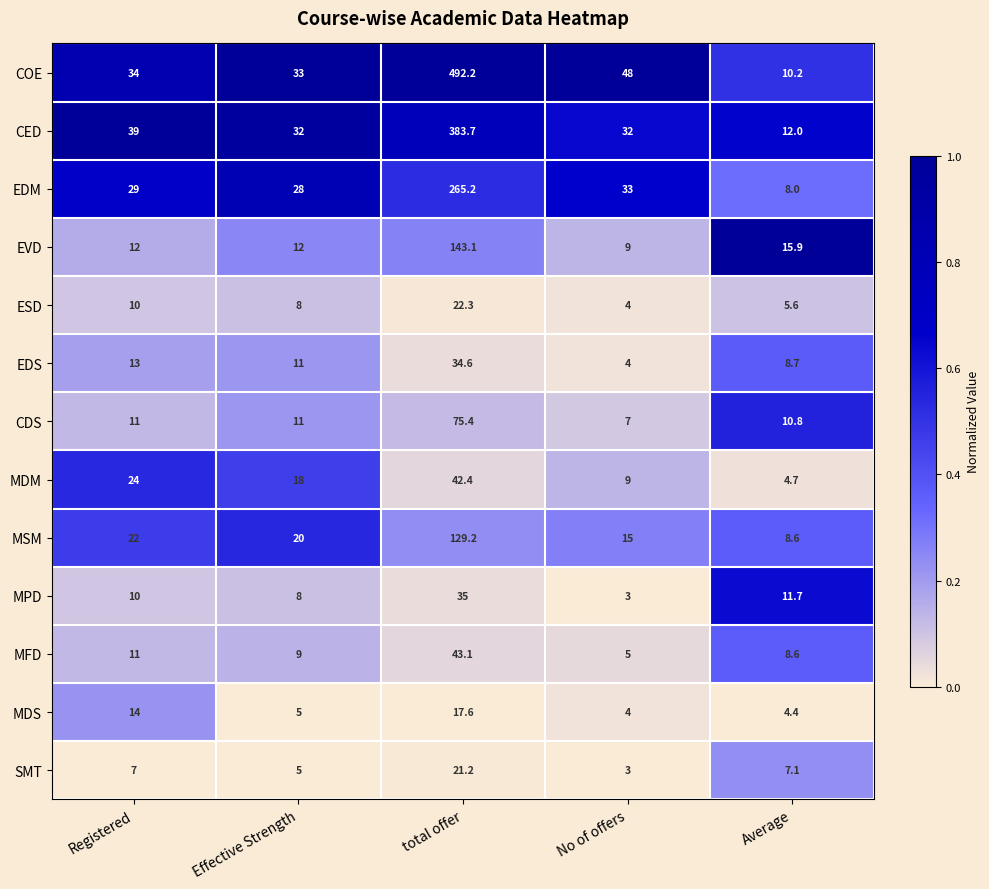

The value of CED at total offer is 383.7. True or false?

True